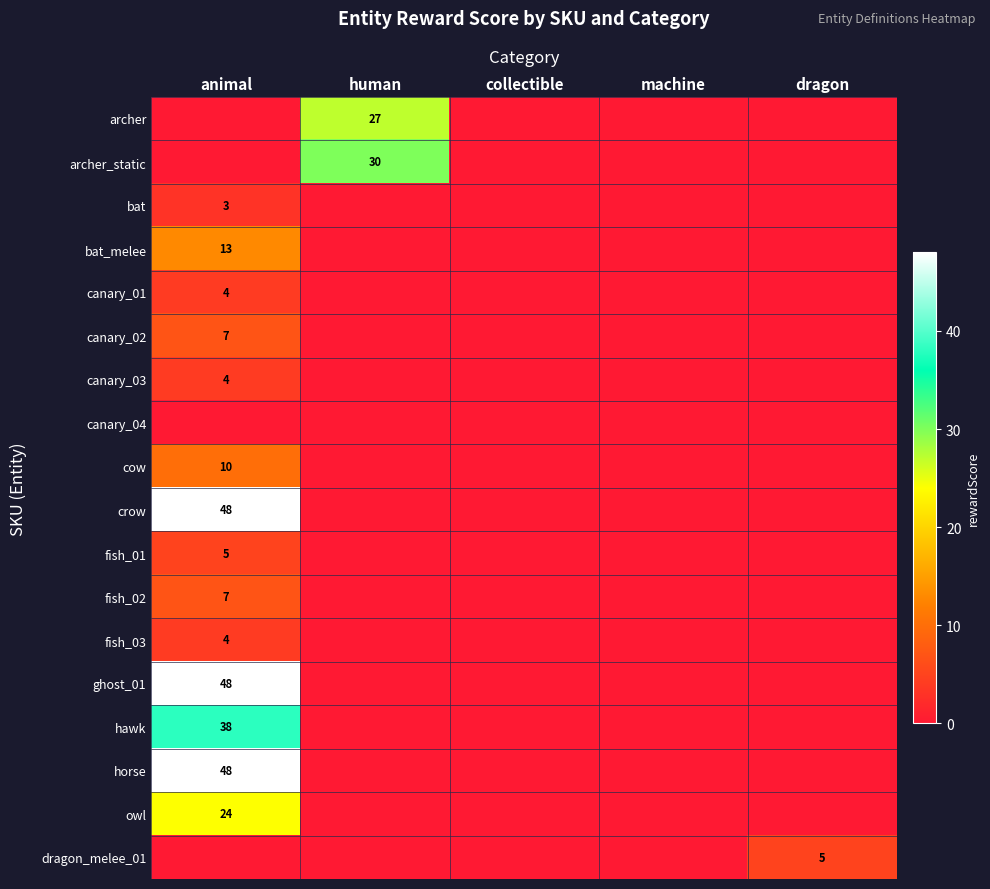

The bat_melee series shows 20 at animal. True or false?

False